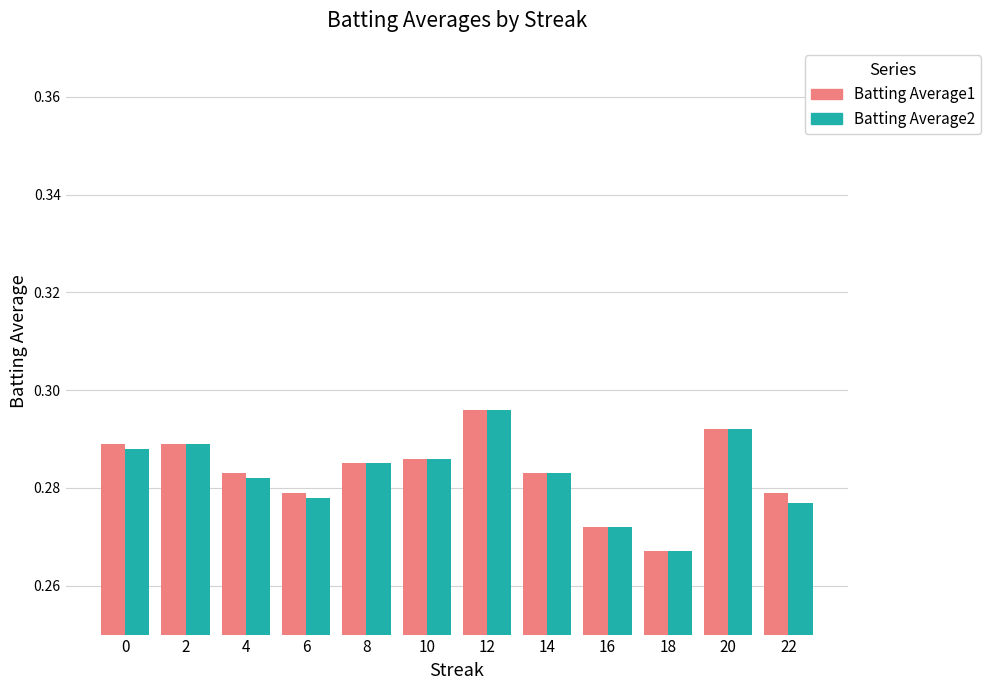

Count the number of data series in this chart.

2